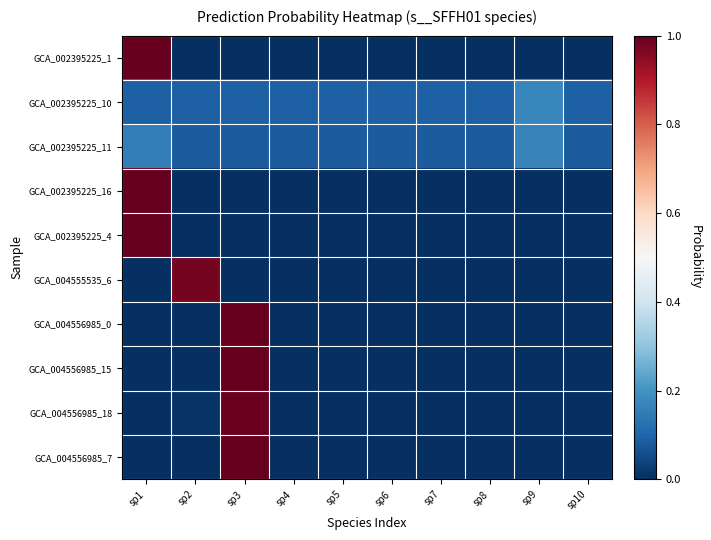

Between sp1 and sp6, which series saw the biggest shift?

GCA_002395225_1